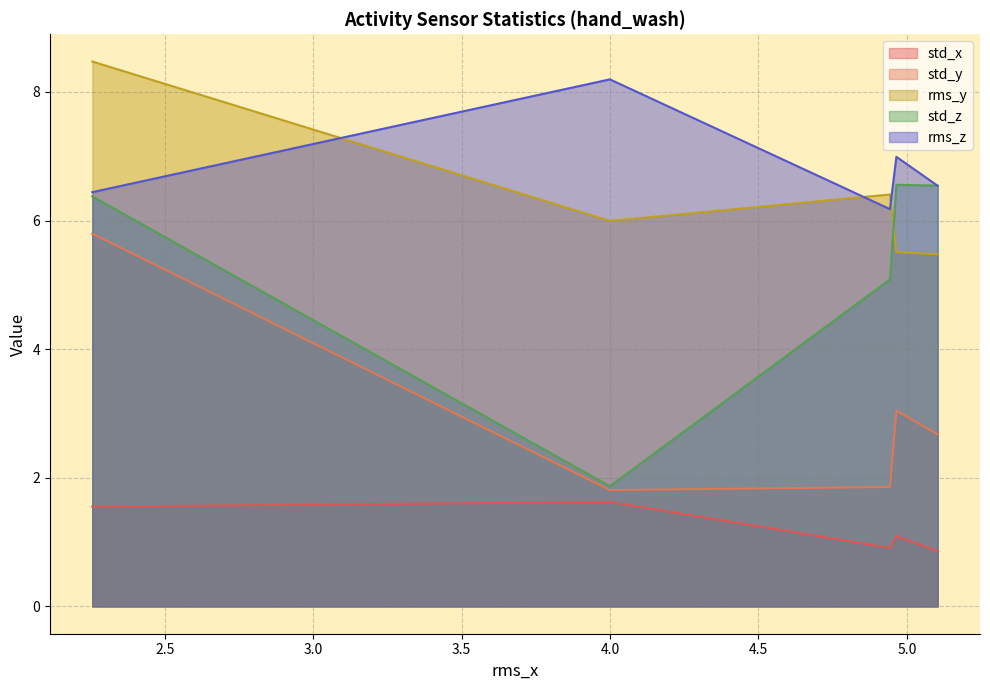

Where is the first local maximum for std_y?

4.964744536186787